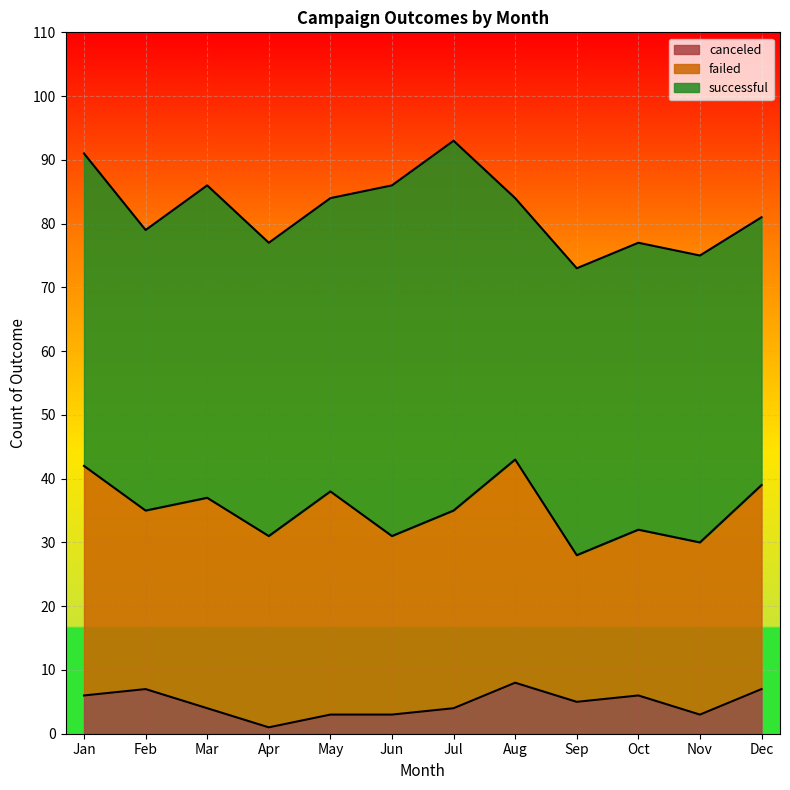

What is the difference between the maximum and minimum values in the failed series?

13